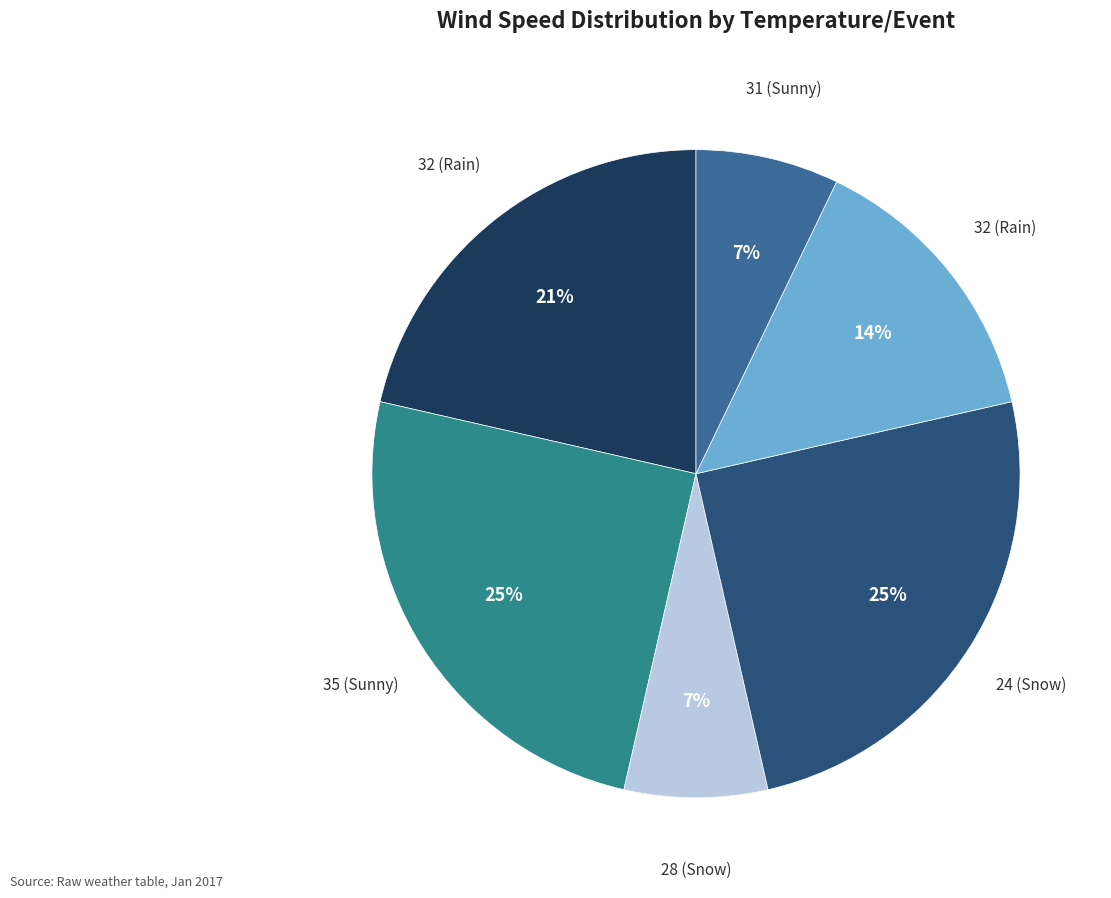

Which category has the smallest portion of the pie?

28 (Snow)